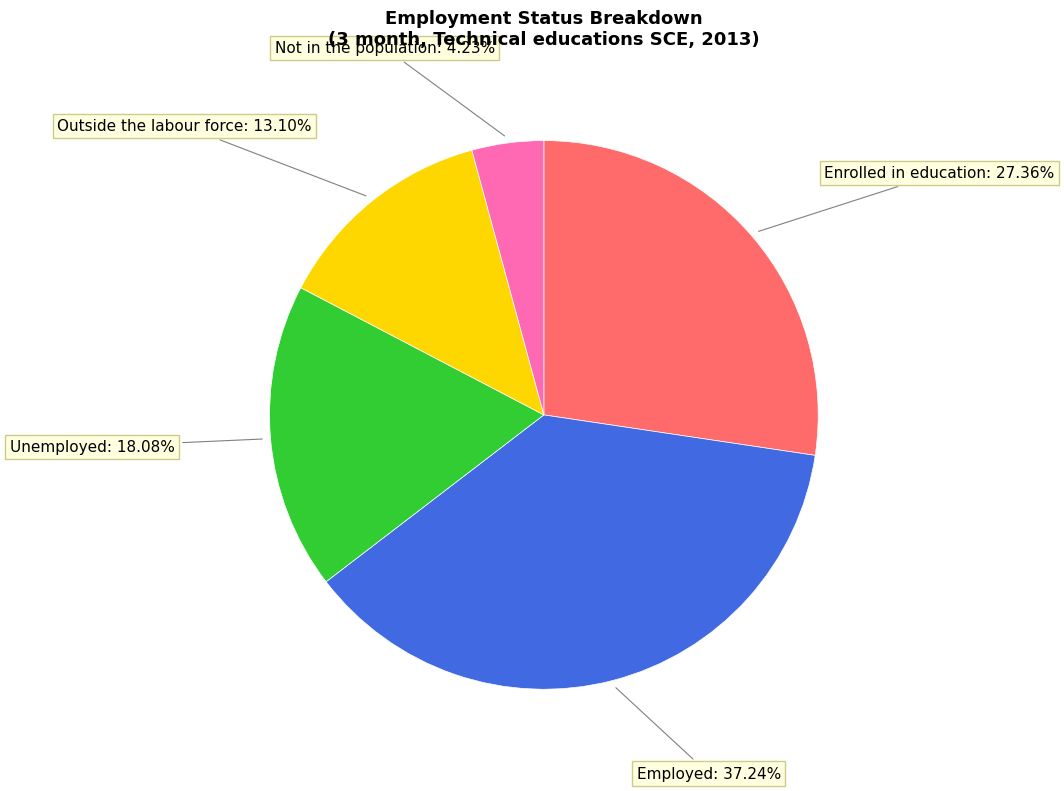

Rank the categories by value from lowest to highest.

Not in the population, Outside the labour force, Unemployed, Enrolled in education, Employed